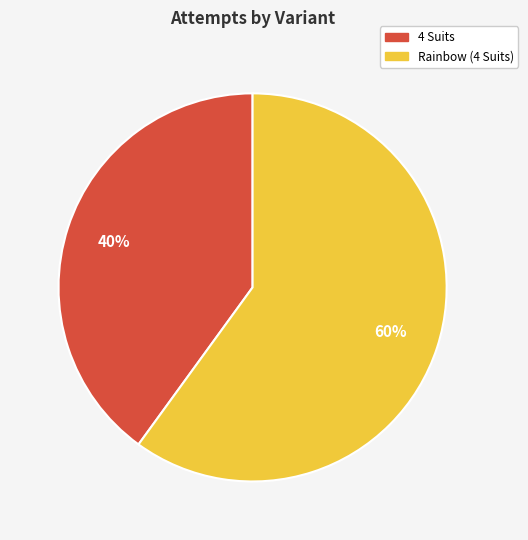

What is the largest slice in the pie chart?

Rainbow (4 Suits)